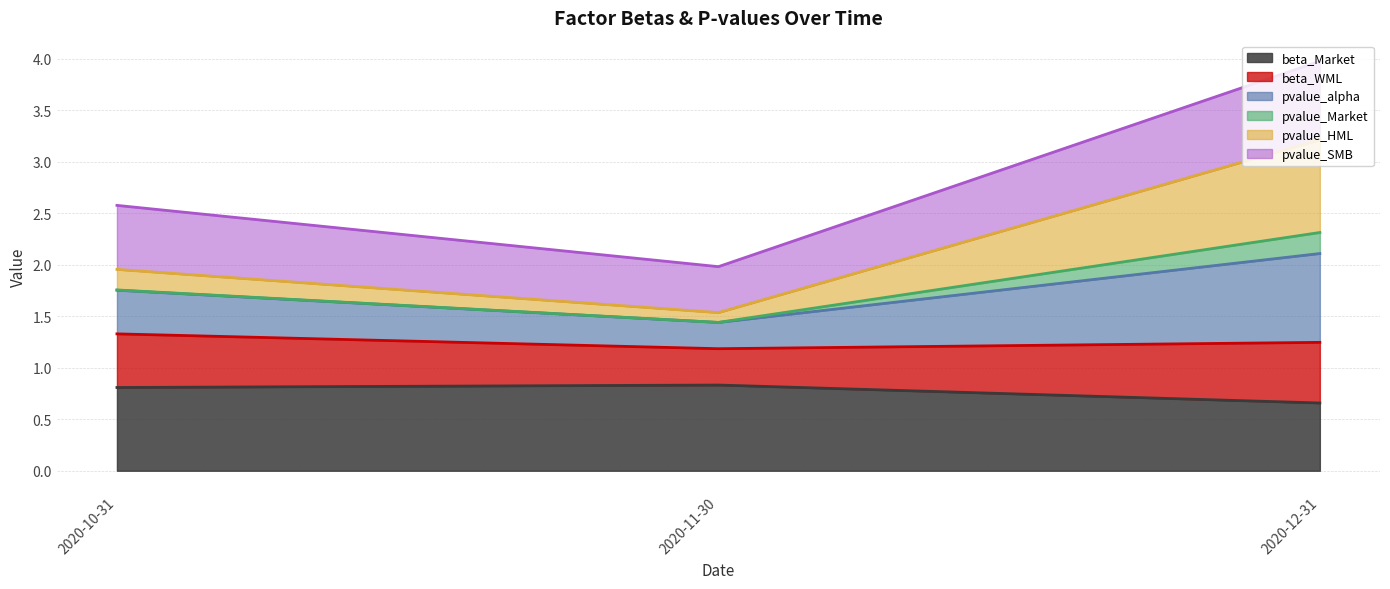

At which category is the sum across all series the highest?

2020-12-31